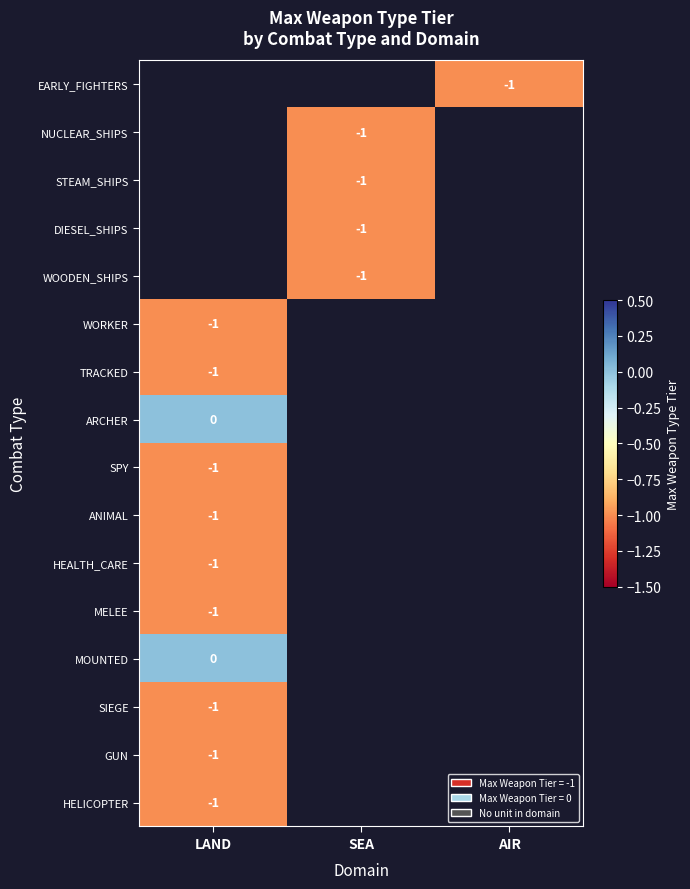

The value of SPY at LAND is 0. True or false?

False